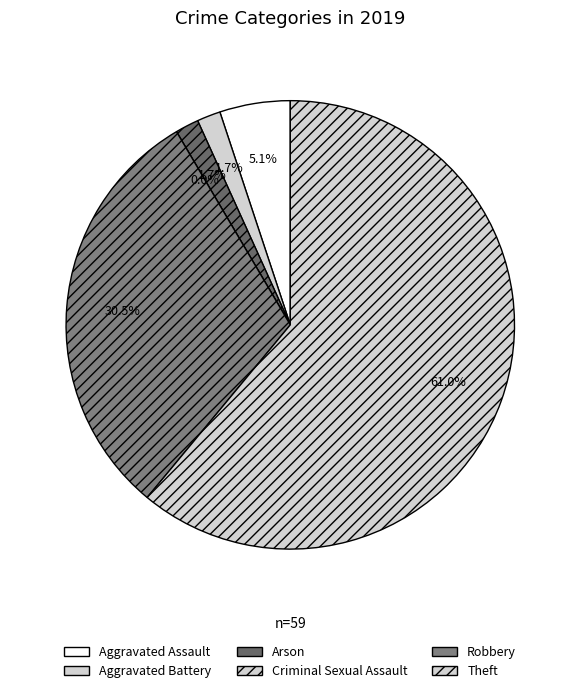

What is the majority slice?

Theft